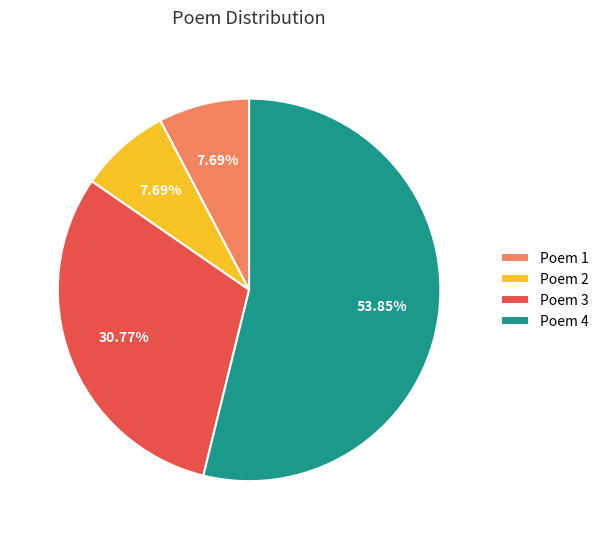

Combined, do Poem 1 and Poem 3 account for over 50%?

No